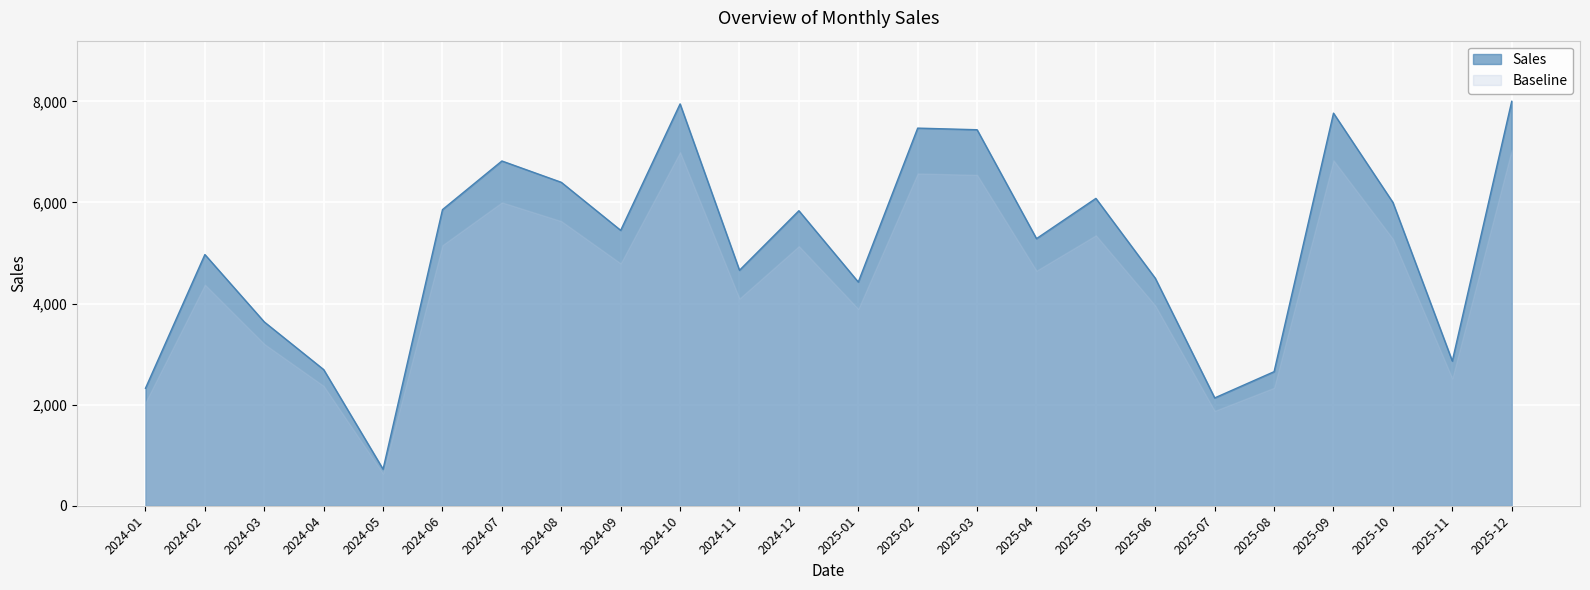

Approximately how many times larger is the value at 2025-03 compared to 2024-11?

1.6